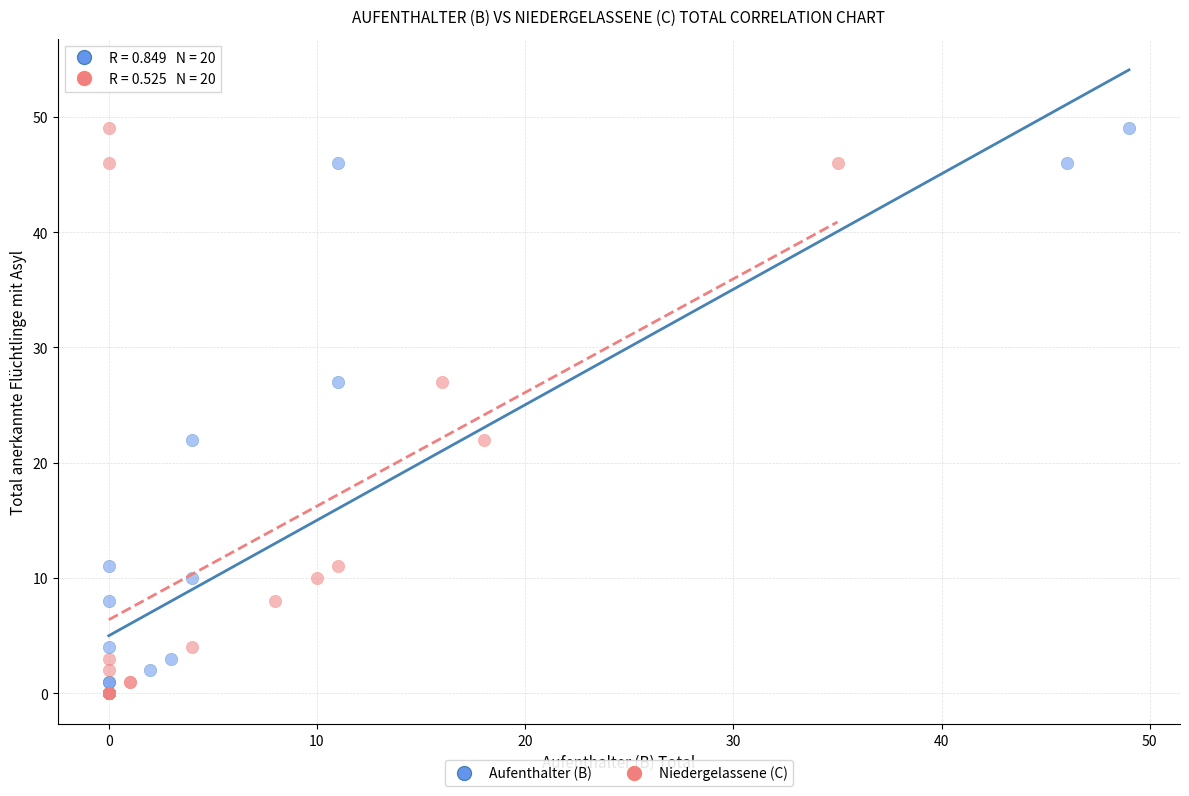

What are all the series names shown in the legend?

Aufenthalter (B), Niedergelassene (C)